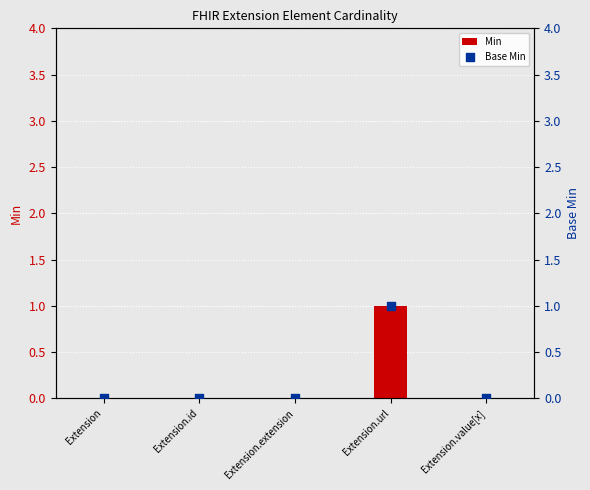

At which category is the sum across all series the highest?

Extension.url